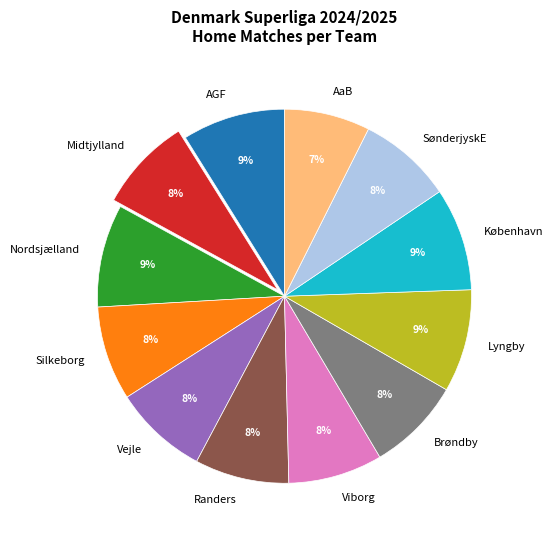

Does AaB represent more than half of the total?

No